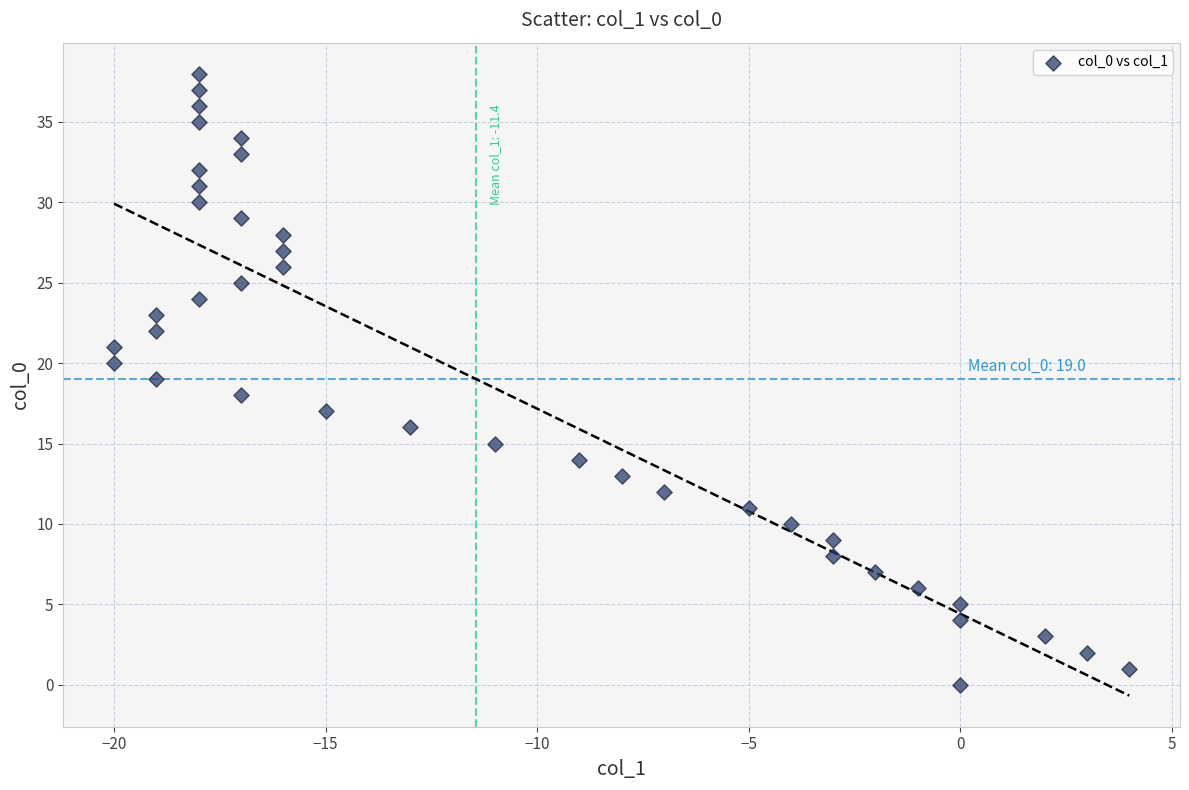

What is the range of X values (max minus min)?

24